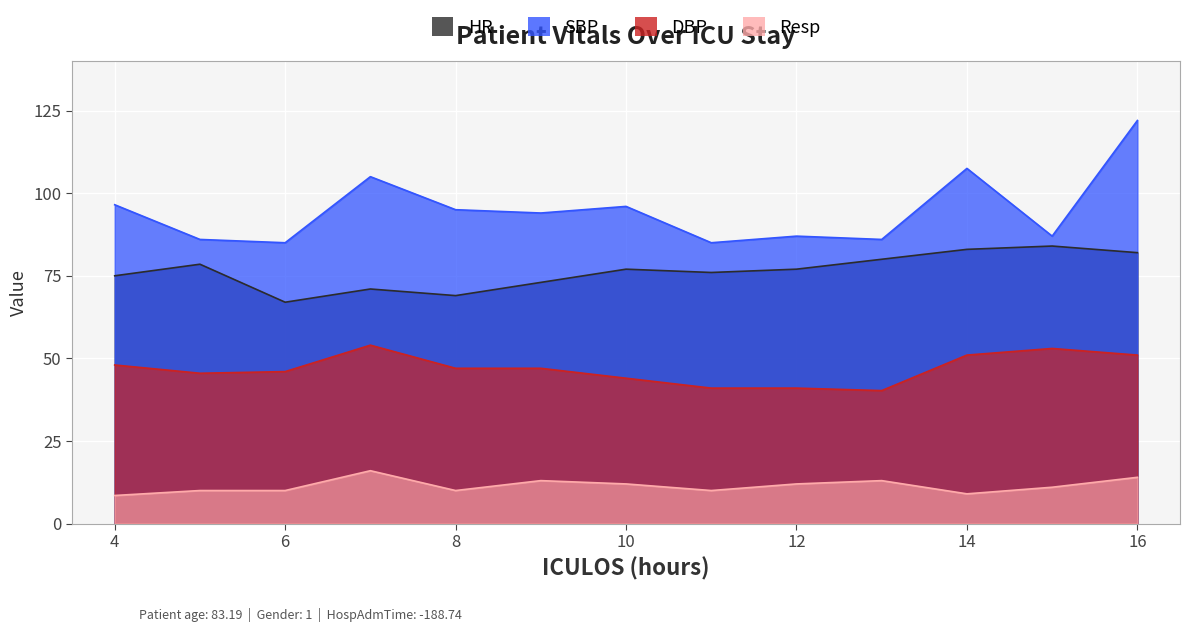

The value of DBP at 11 is 41.0. True or false?

True